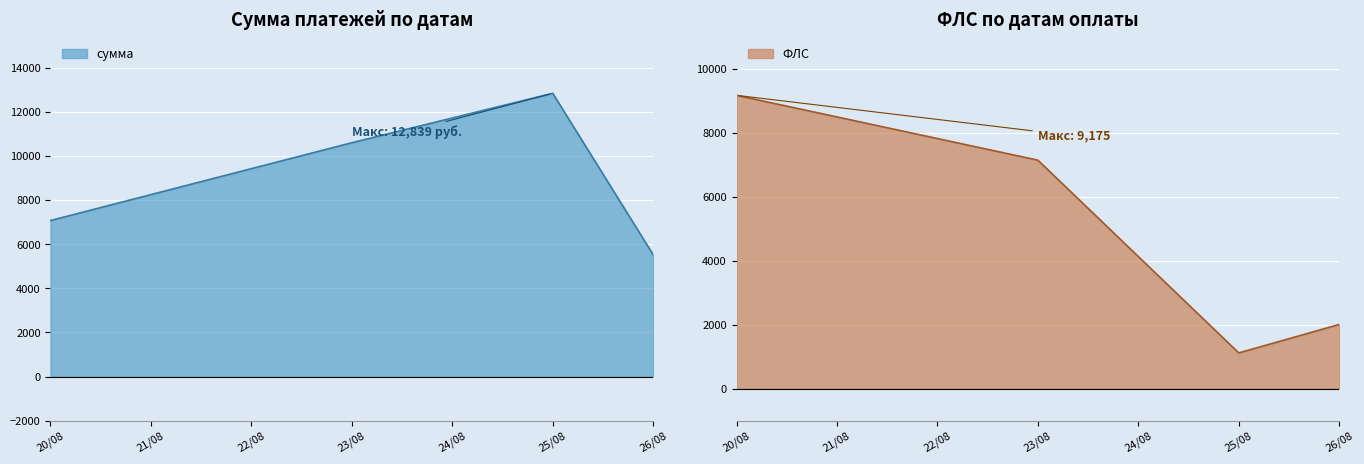

At which category does сумма reach its first local peak?

25/08